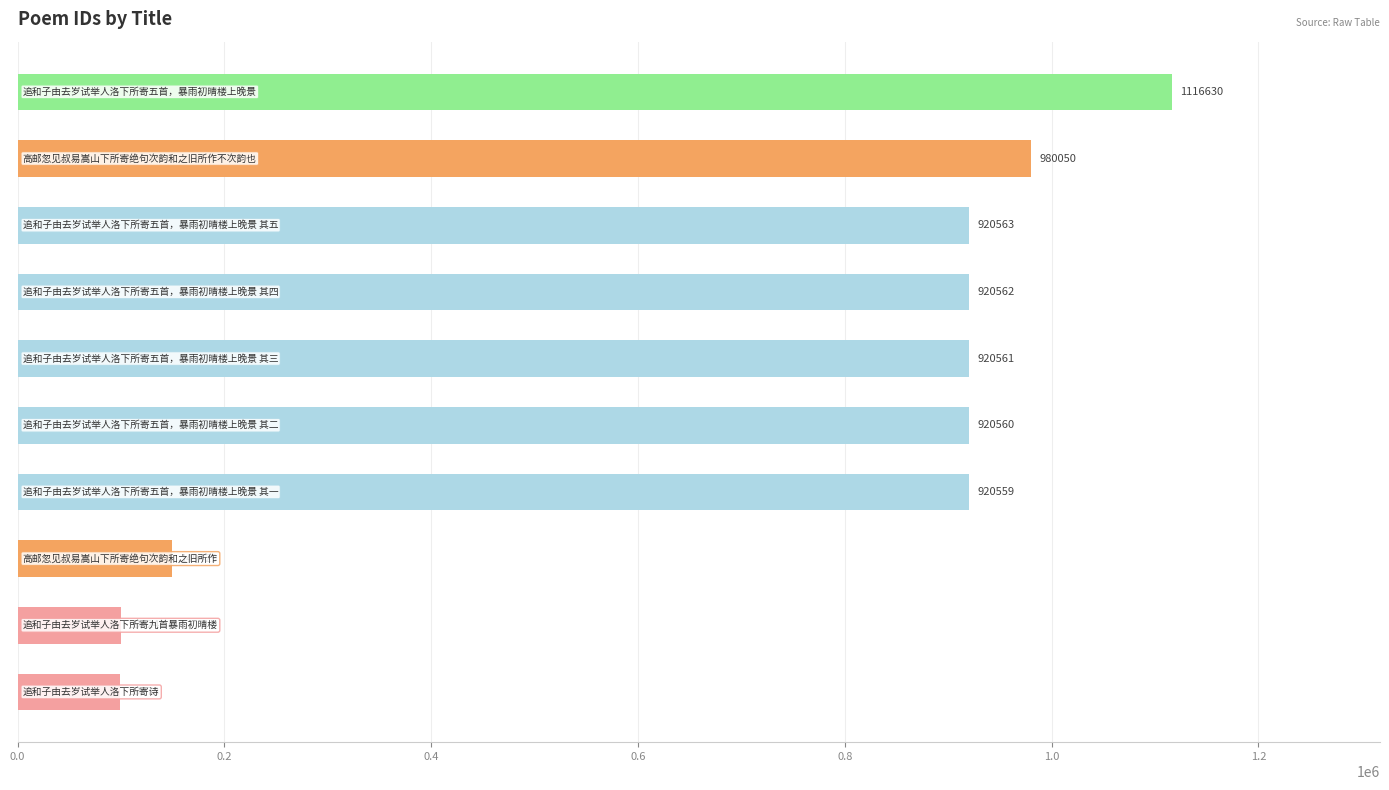

How many distinct data groups are displayed?

1